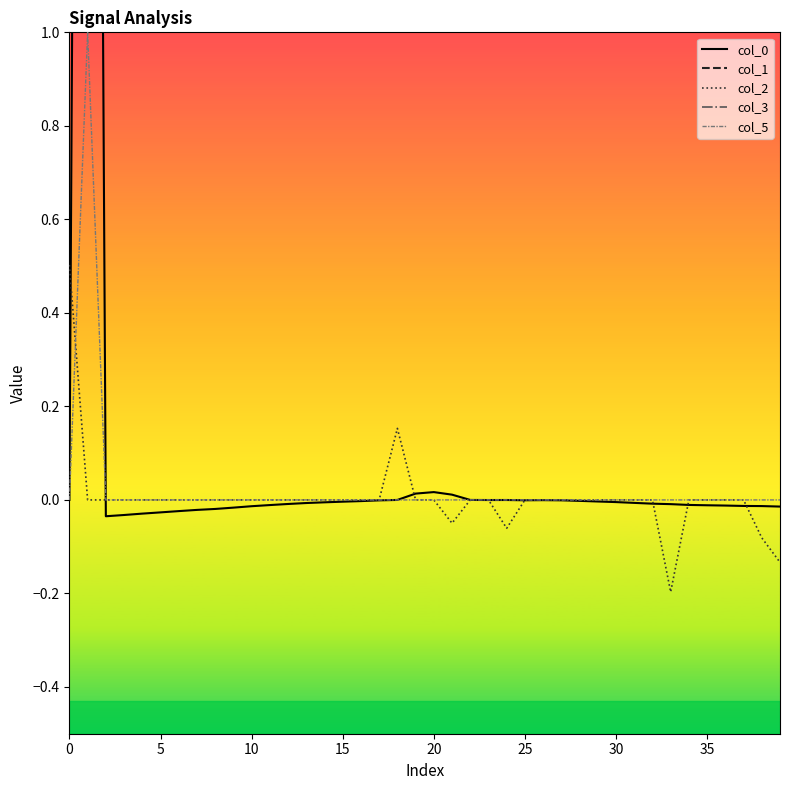

What is the minimum value shown in the chart?

-0.2